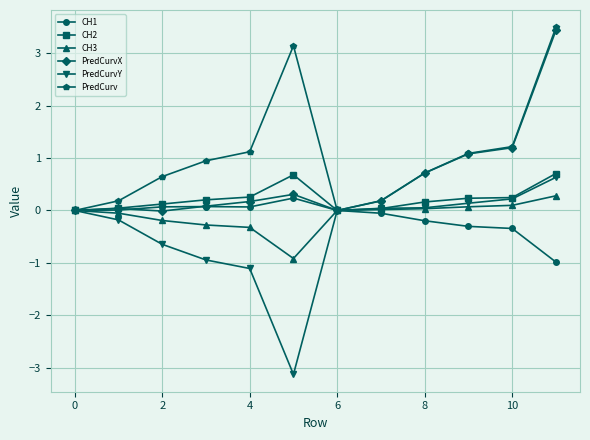

What is the value of the CH2 point at the 10th from the left?

0.2